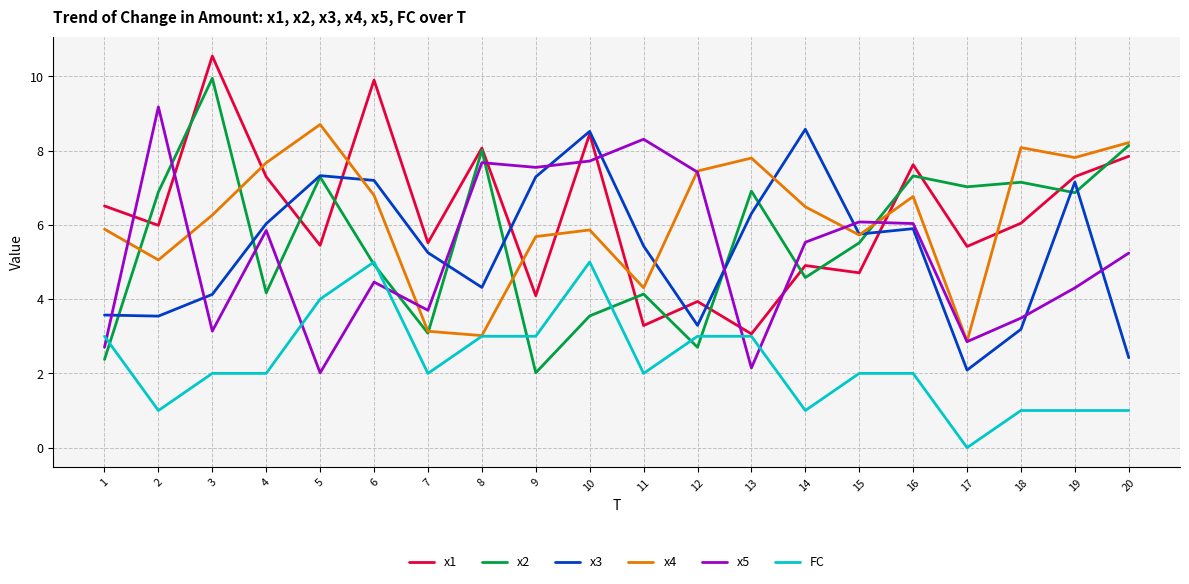

What are all the series names shown in the legend?

x1, x2, x3, x4, x5, FC